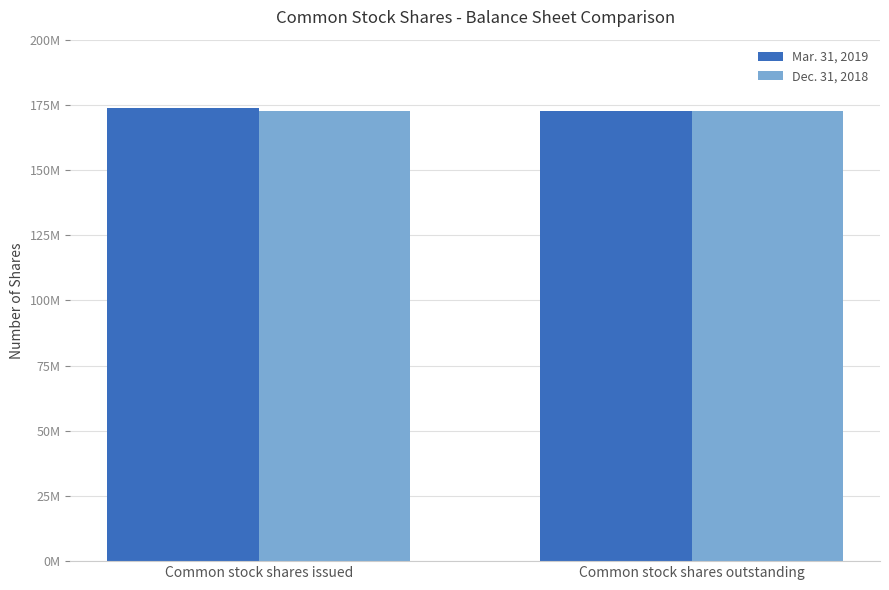

What is the lowest value of the Mar. 31, 2019 series?

172603000